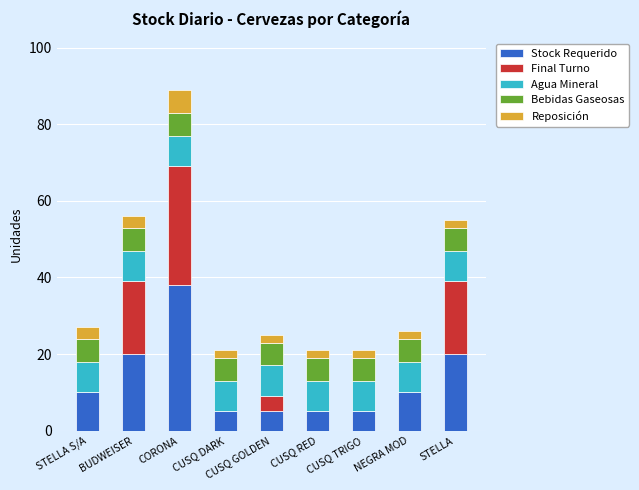

What is the total value across all series at CORONA?

89